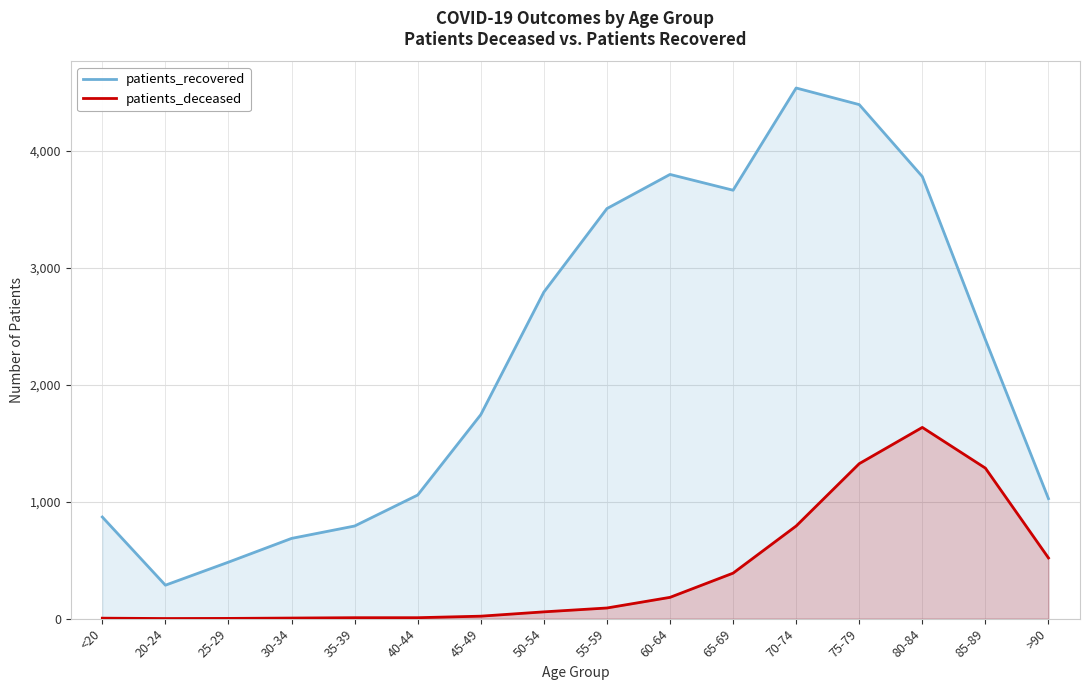

Which label corresponds to the largest value in the chart?

70-74